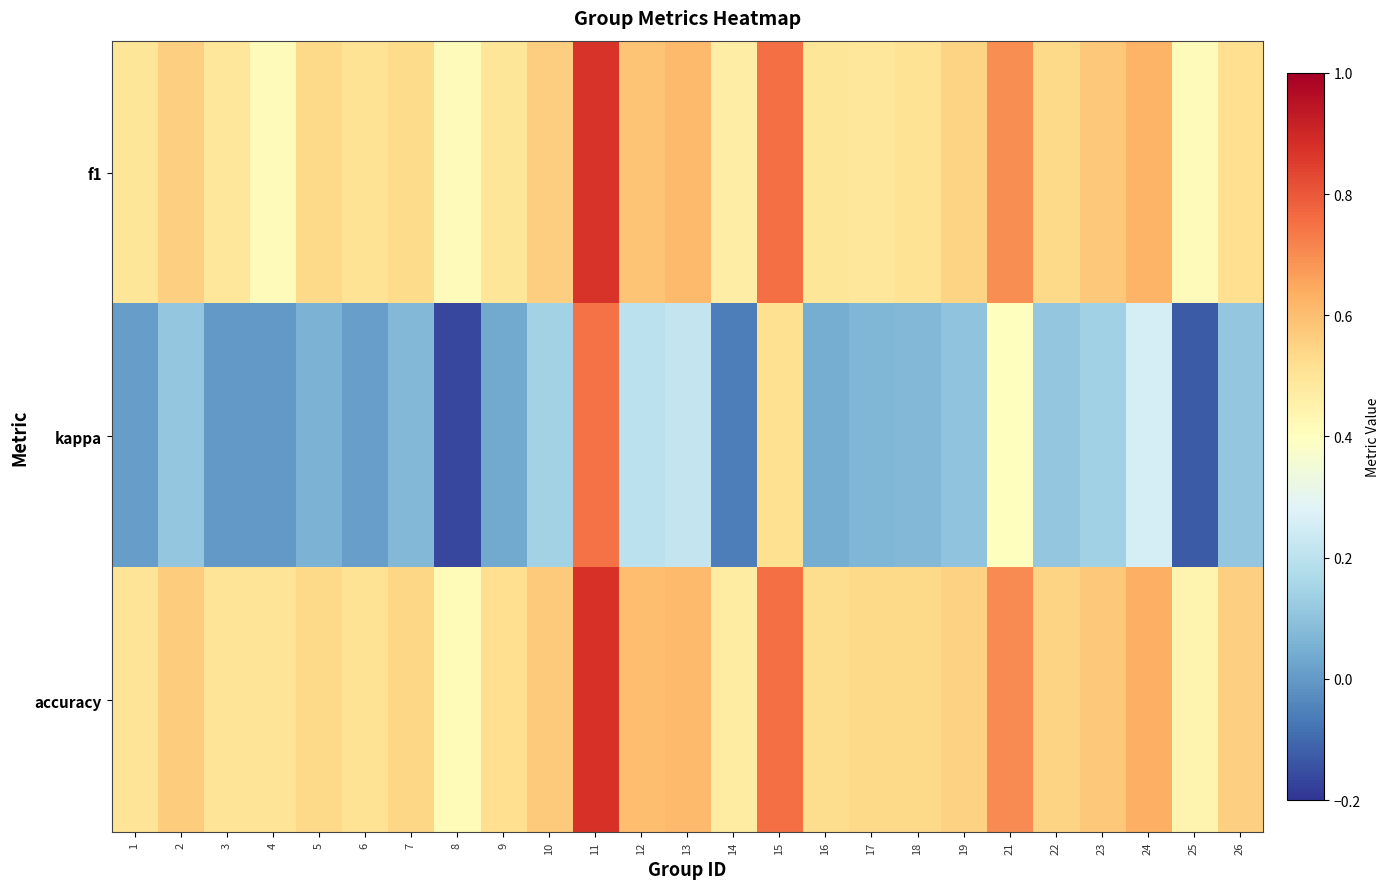

What is the greatest value displayed?

0.9